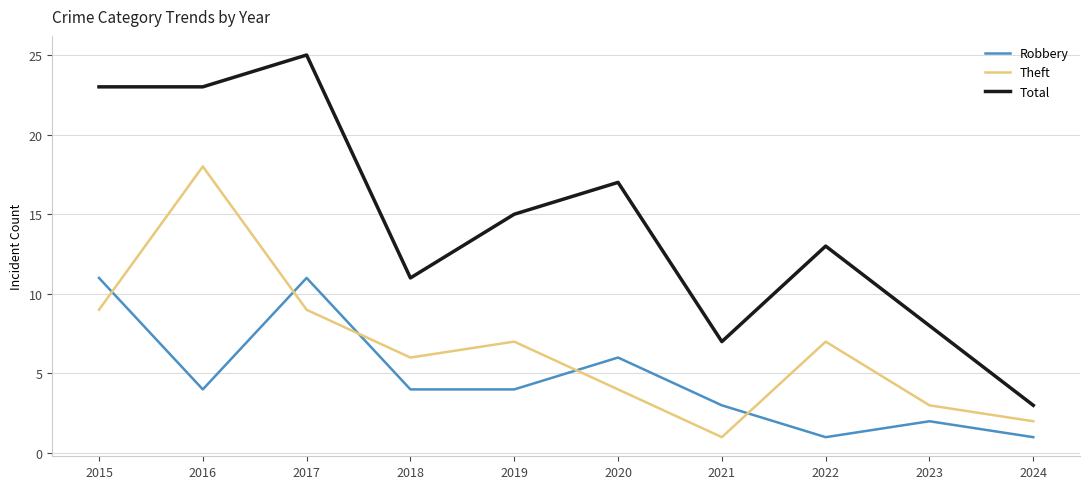

What is the approximate value of Robbery at 2019?

4